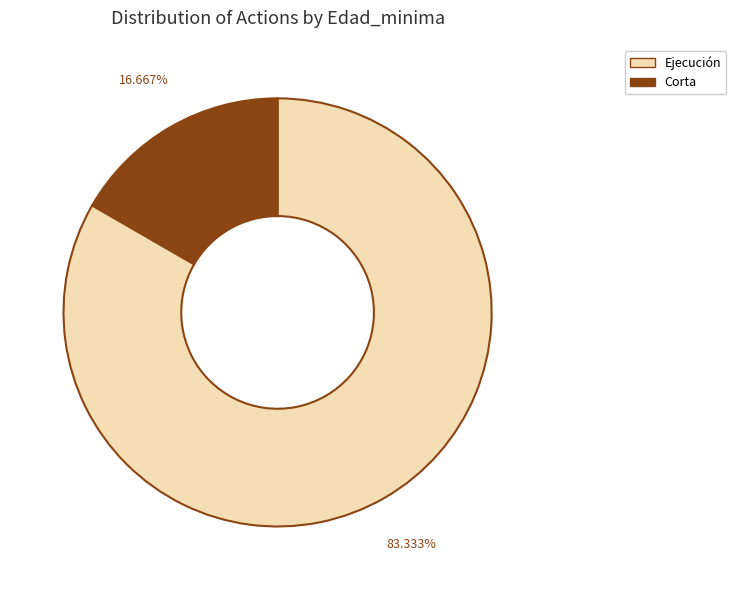

Is there any slice that represents more than half of the pie?

Yes